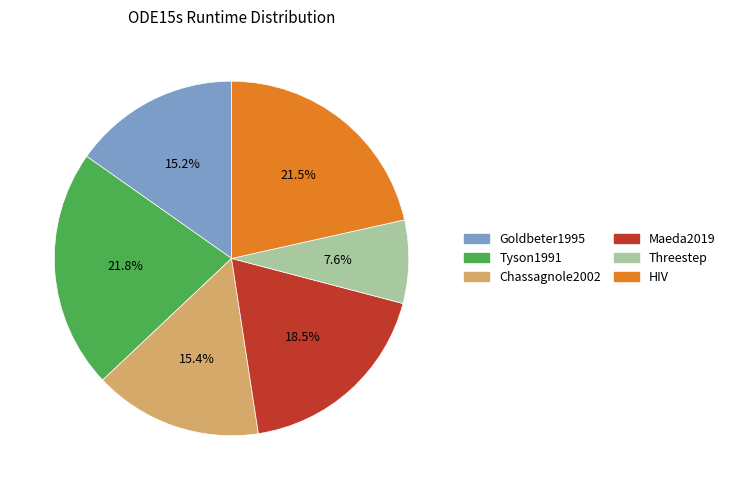

Is there any slice that represents more than half of the pie?

No